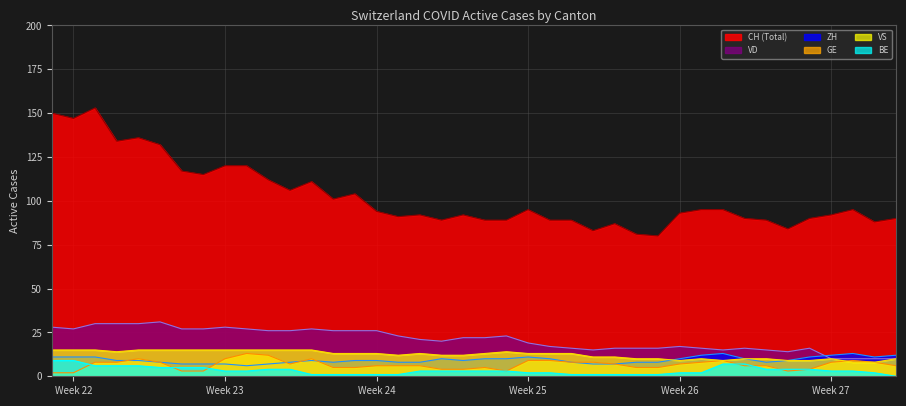

Which series has the largest total across all categories?

CH (Total)